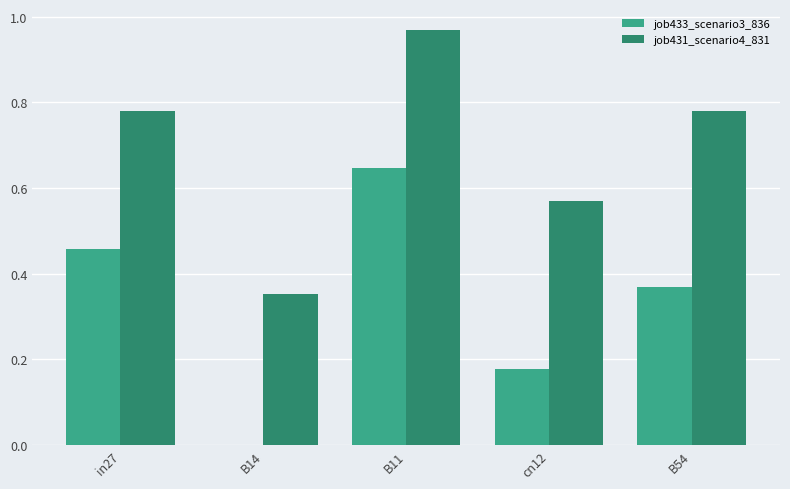

What is the sum of all job431_scenario4_831 values?

3.5